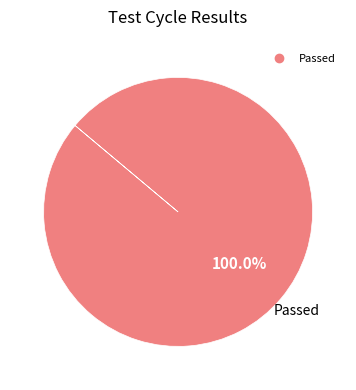

Is there a majority slice in this chart?

Yes